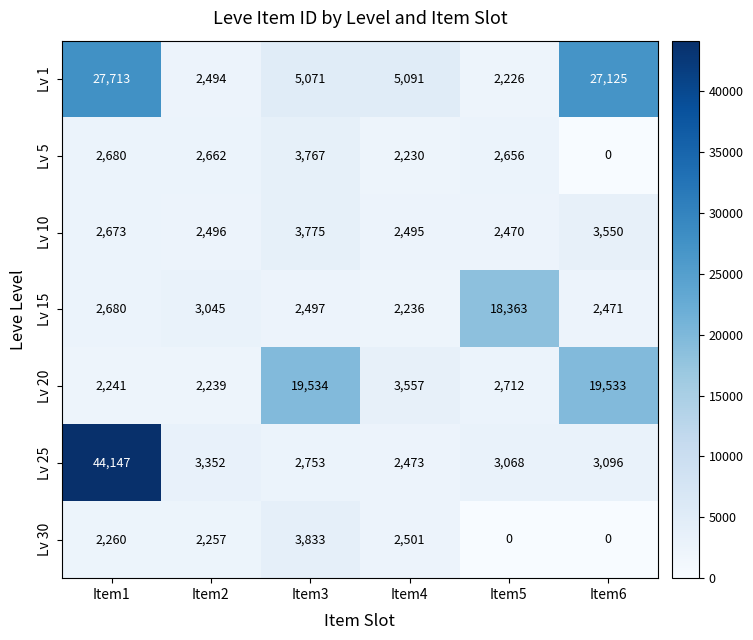

How many data points in Lv 1 are less than 5091?

3